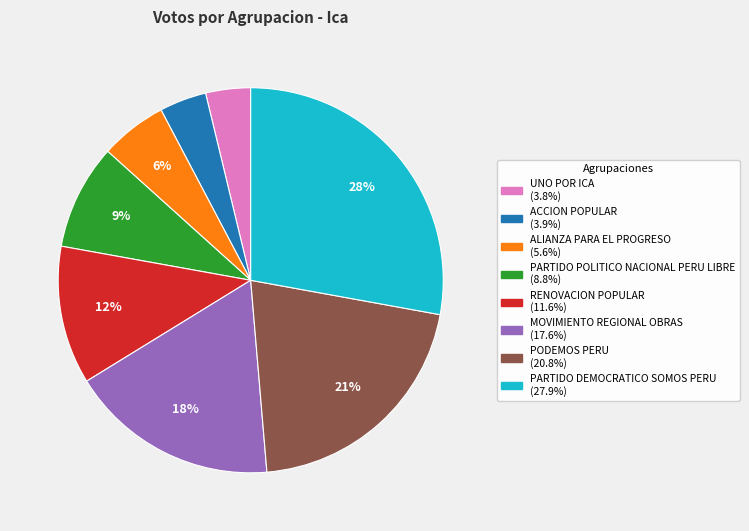

Between MOVIMIENTO REGIONAL OBRAS and RENOVACION POPULAR, which is larger?

MOVIMIENTO REGIONAL OBRAS